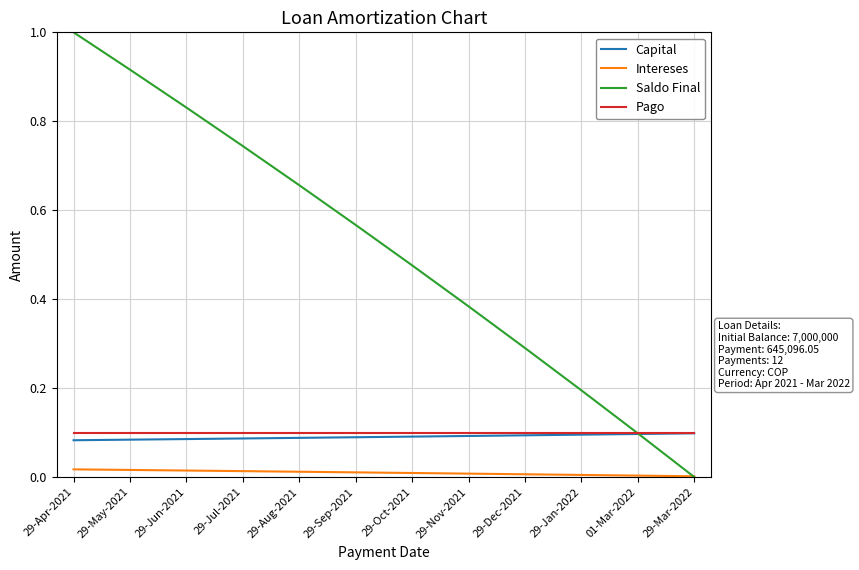

List the labels in order of Saldo Final value, smallest first.

29-Mar-2022, 01-Mar-2022, 29-Jan-2022, 29-Dec-2021, 29-Nov-2021, 29-Oct-2021, 29-Sep-2021, 29-Aug-2021, 29-Jul-2021, 29-Jun-2021, 29-May-2021, 29-Apr-2021